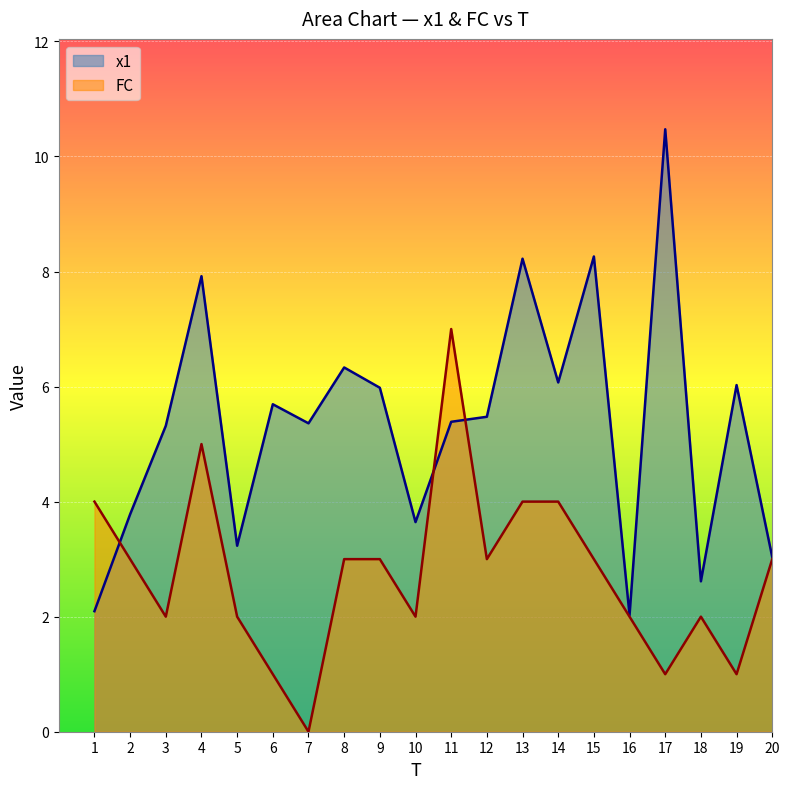

How many lines are shown in the chart?

2